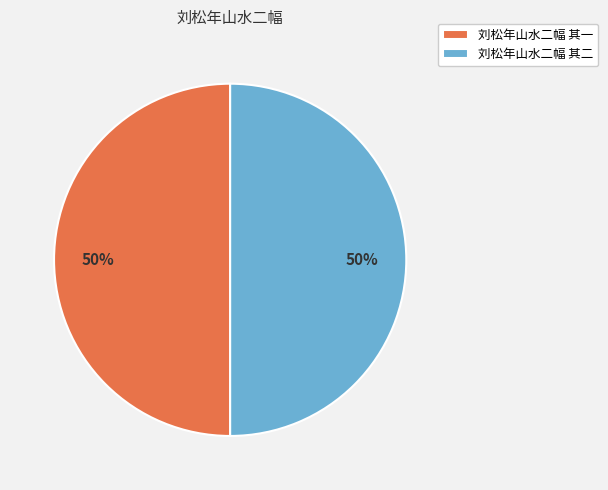

The 刘松年山水二幅 其一 slice represents 50% of the pie. True or false?

True